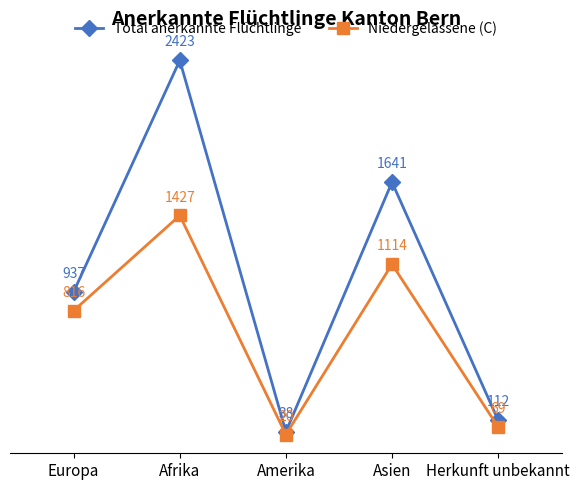

At which category is the sum across all series the highest?

Afrika